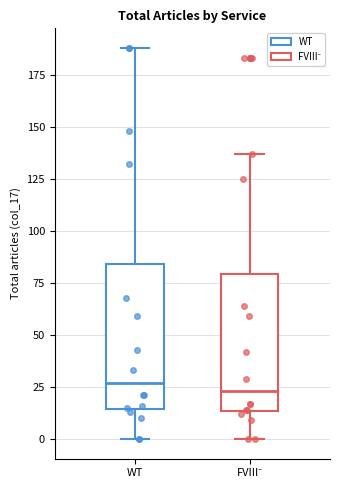

Where does the median line of the box for WT sit on the y-axis? The values are not printed on the chart, so give them approximately, as read against the axis.

25